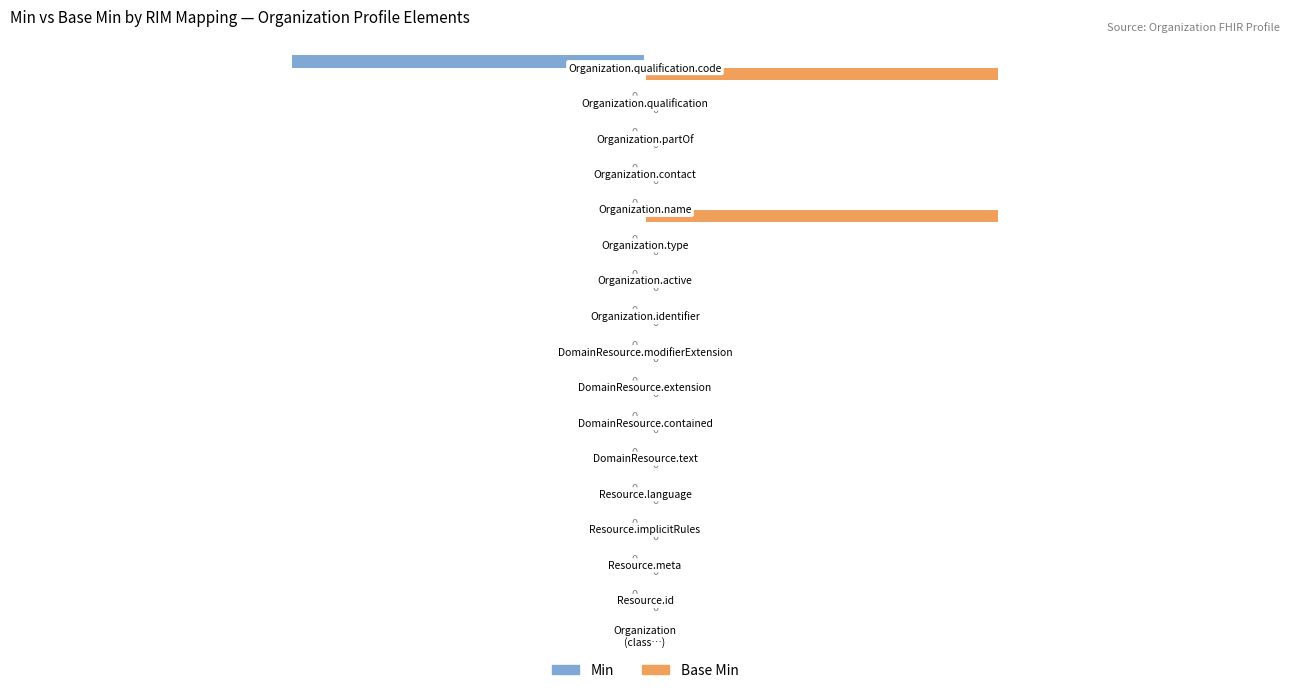

Which series has the largest total across all categories?

Base Min